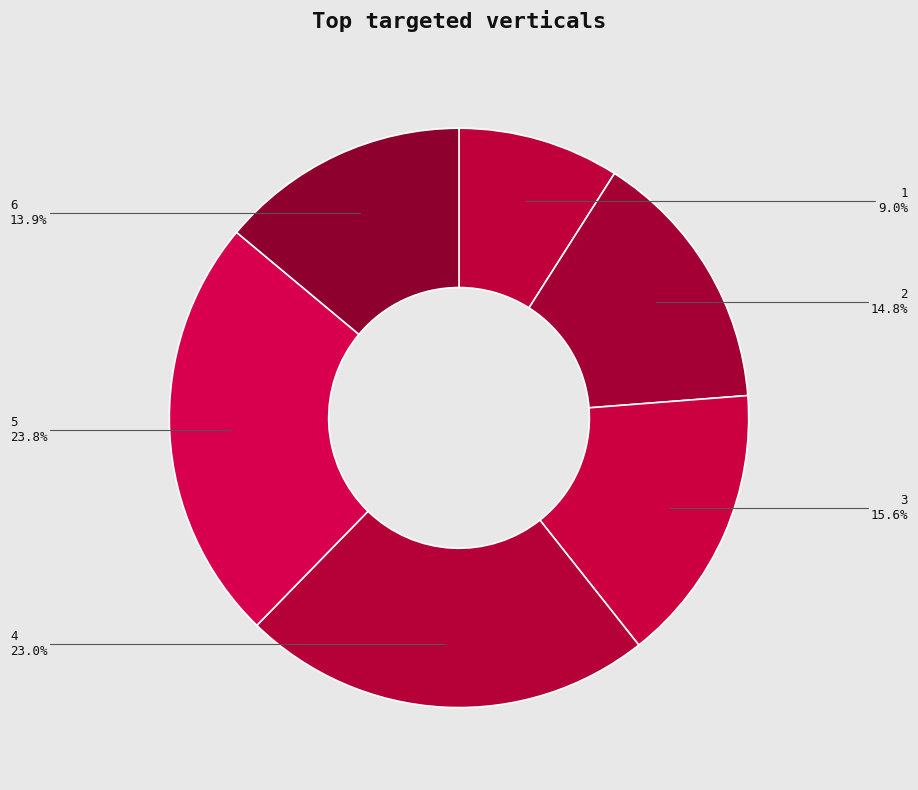

Is there any slice that represents more than half of the pie?

No